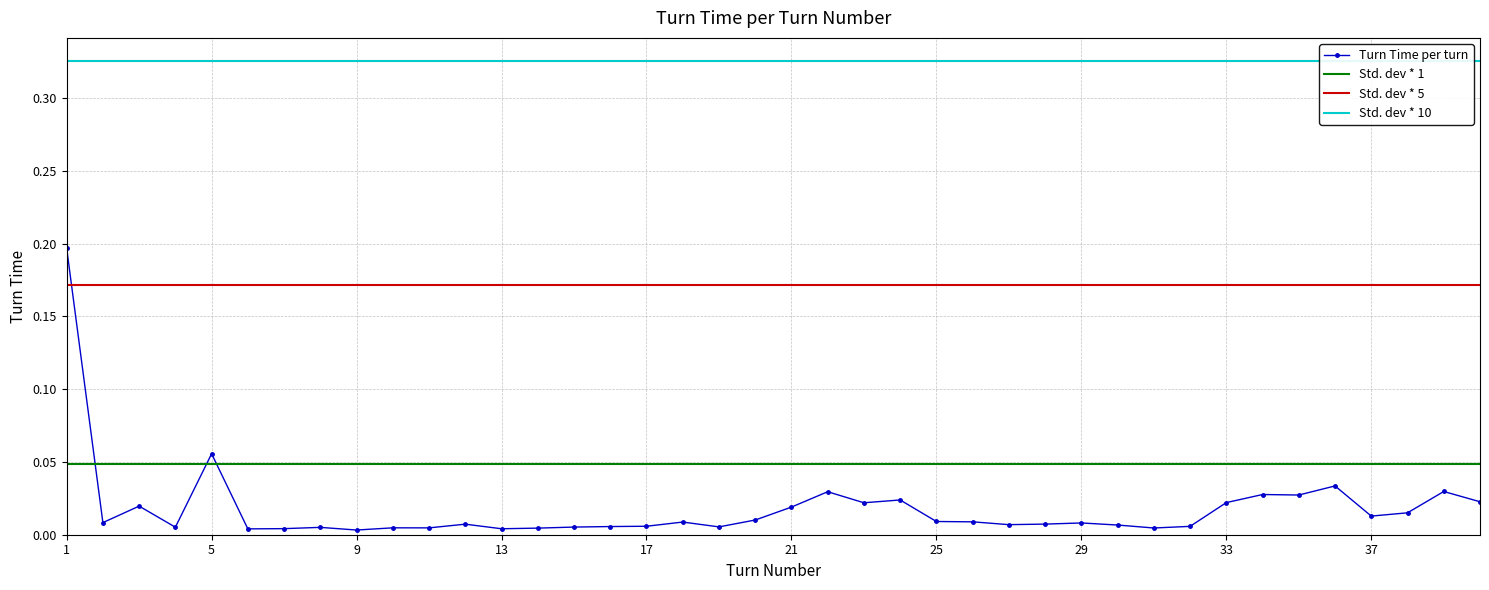

How many interior local peaks (higher than both neighbors) does the data have?

12